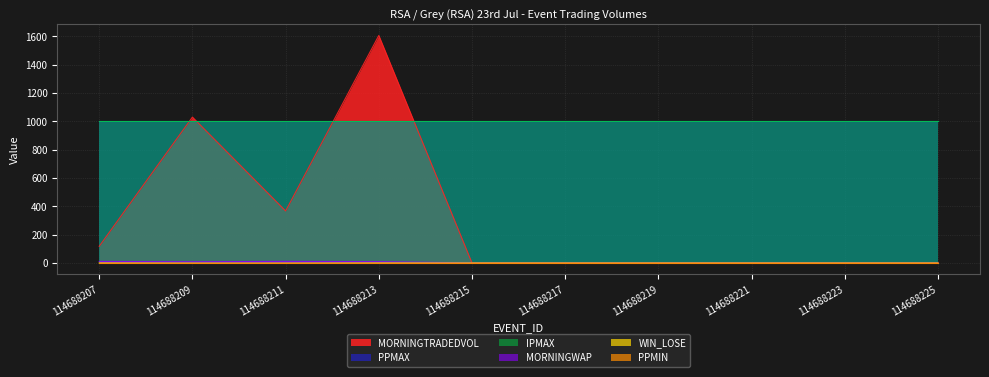

Which series has the largest range (max minus min)?

MORNINGTRADEDVOL